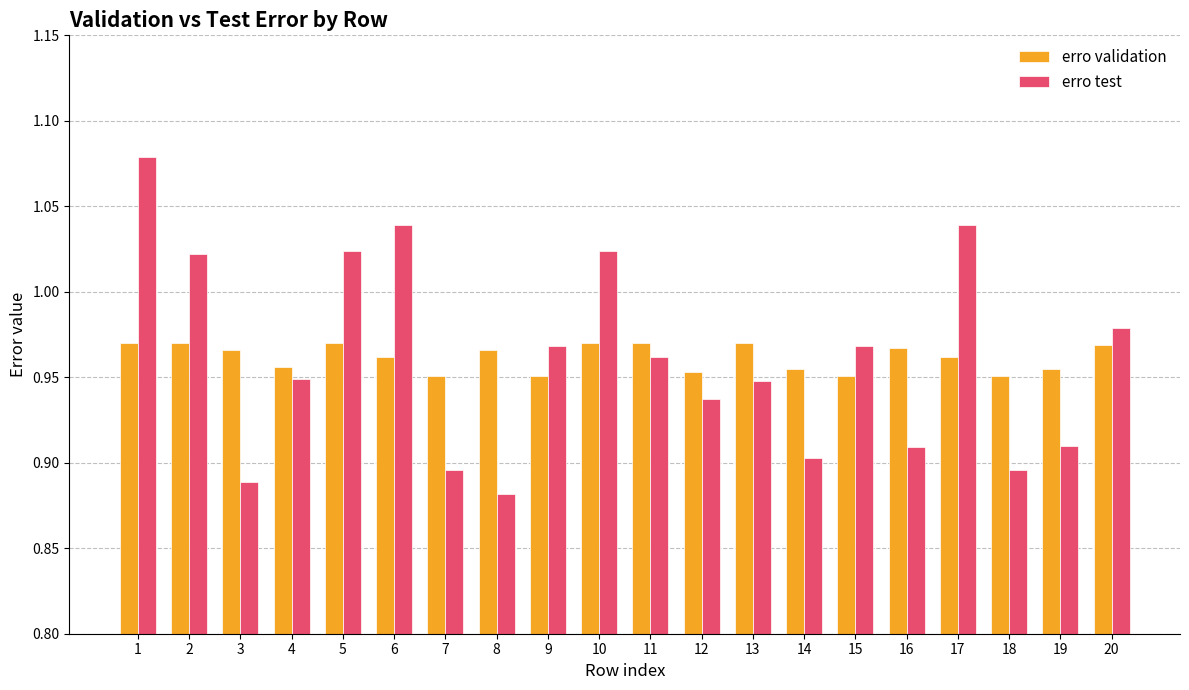

The erro test series shows 0.9 at 14. True or false?

True